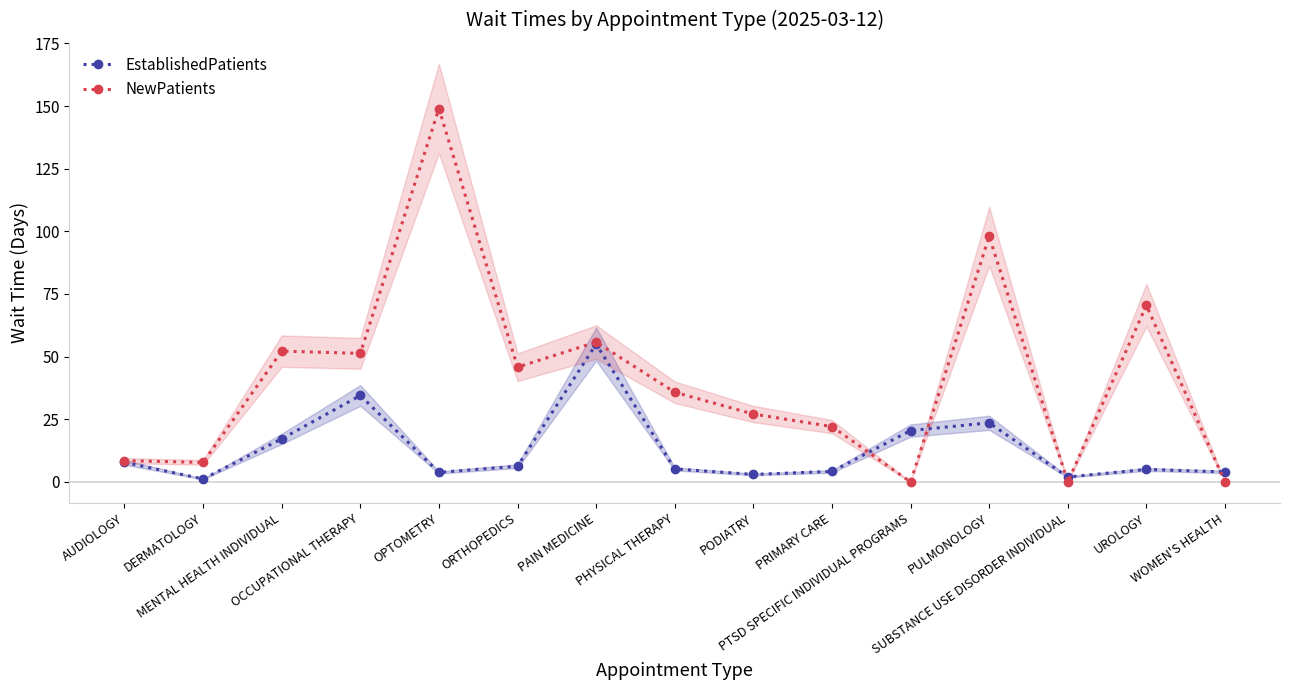

At which category does EstablishedPatients reach its first local peak?

OCCUPATIONAL THERAPY